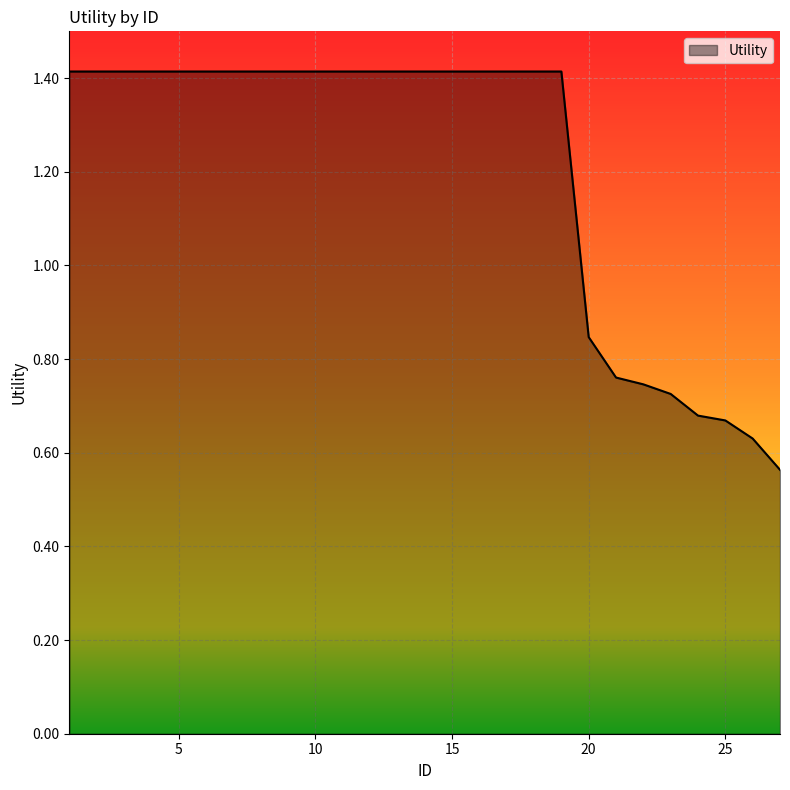

What is the greatest value displayed?

1.4